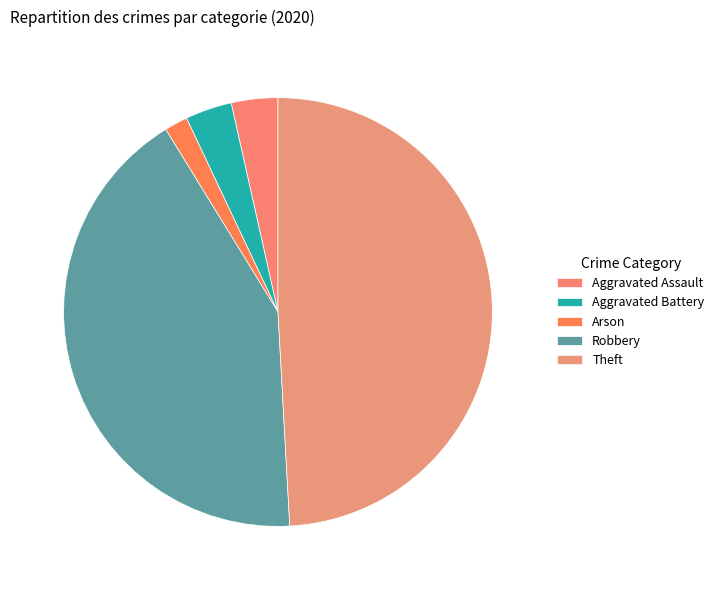

How many slices are in this pie chart?

5